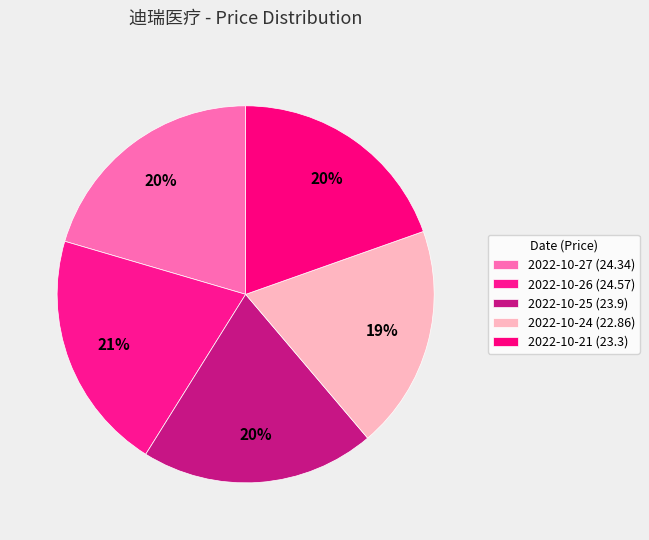

Does 2022-10-21 represent more than half of the total?

No